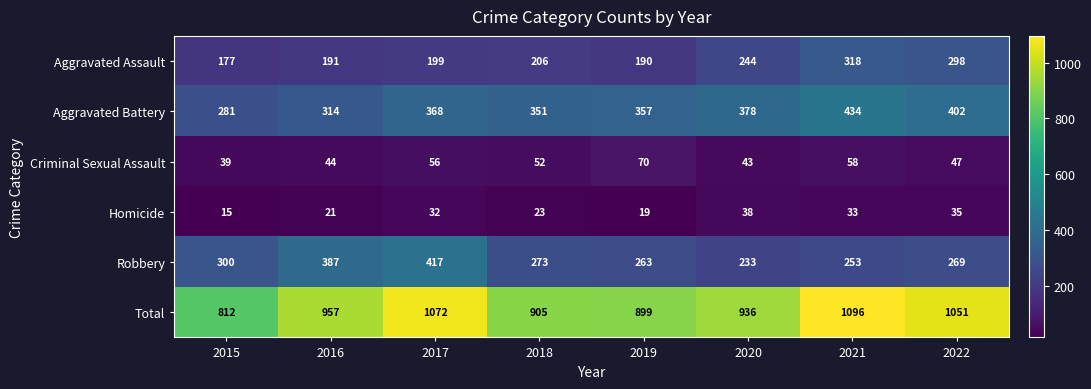

At how many categories does at least one series exceed 51?

8